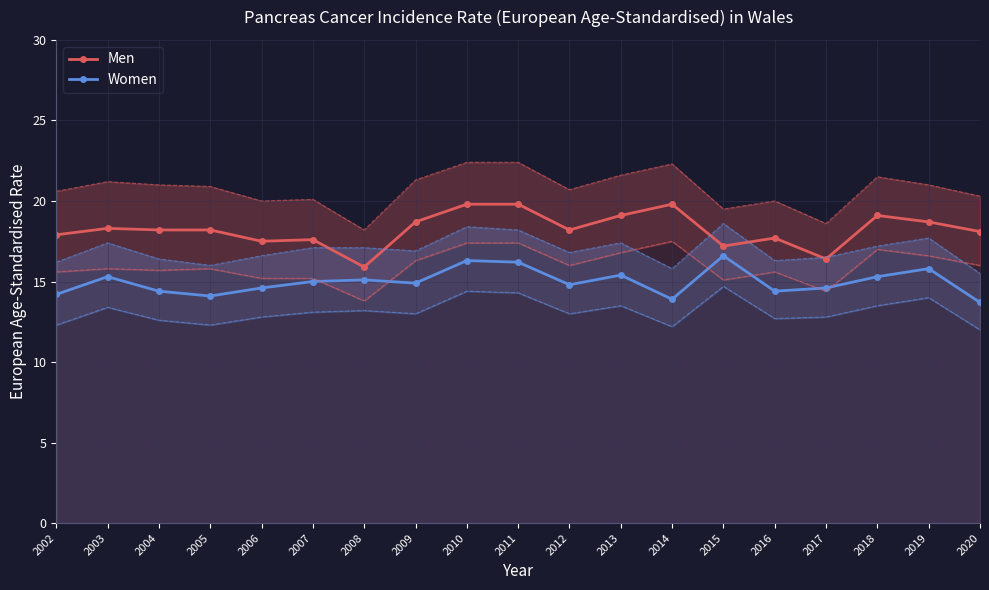

Is this an area chart (filled region under the line)?

No